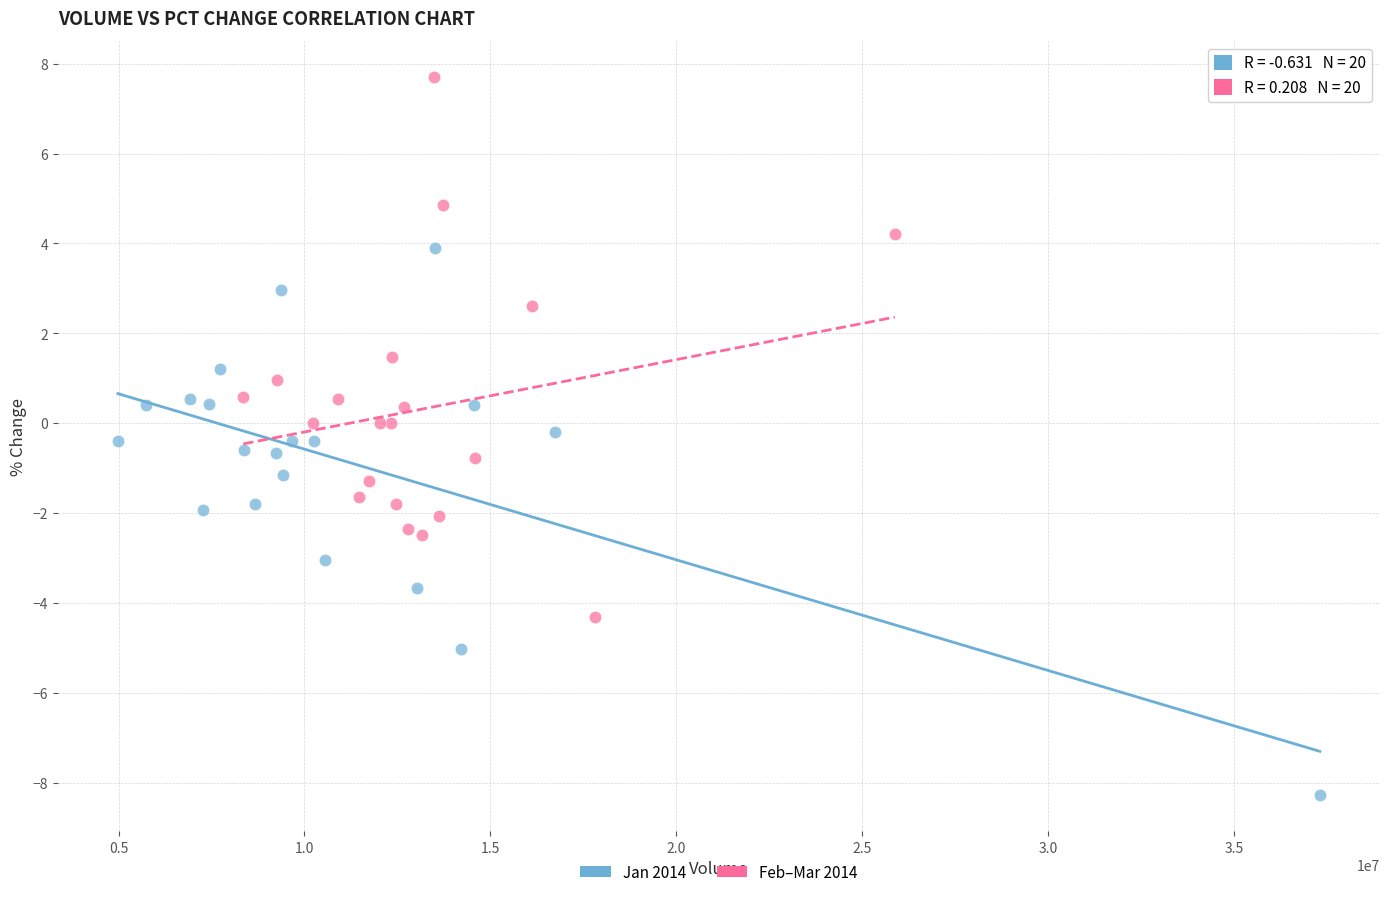

Which series contains the highest Y value?

Feb–Mar 2014